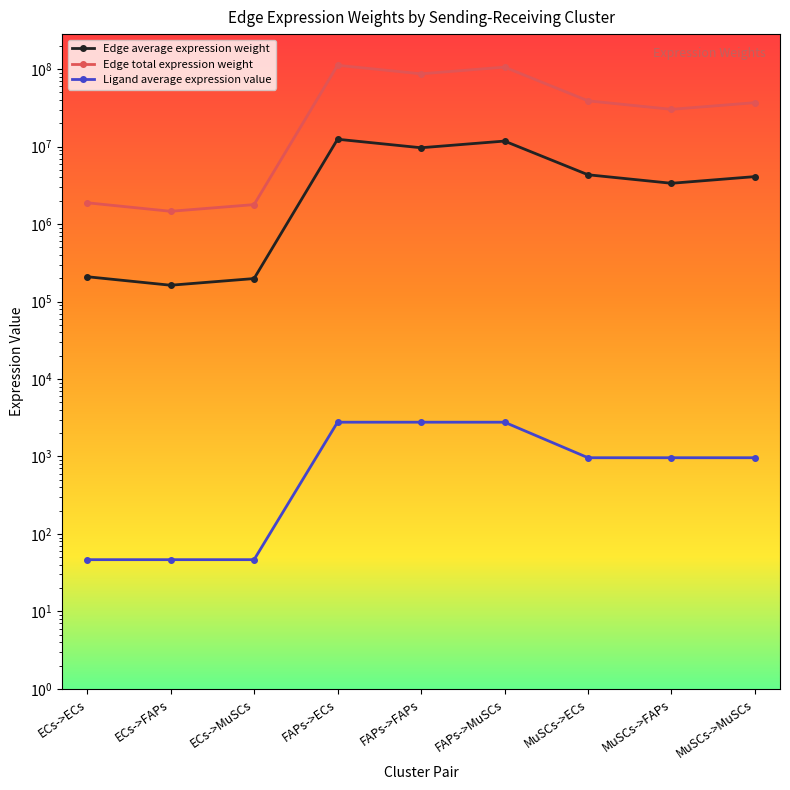

At which category is the sum across all series the highest?

FAPs->ECs